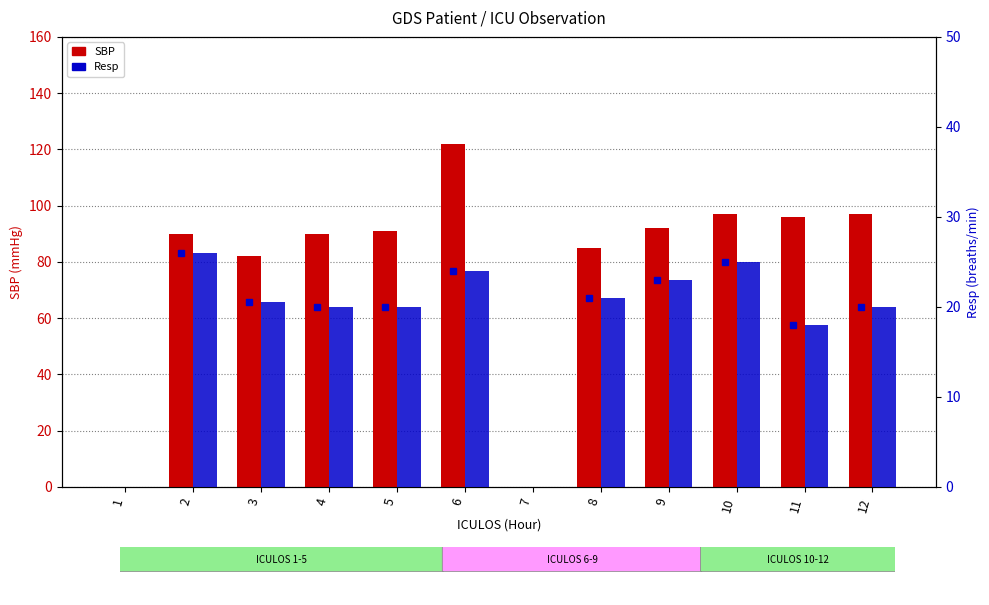

Which series has the largest range (max minus min)?

SBP